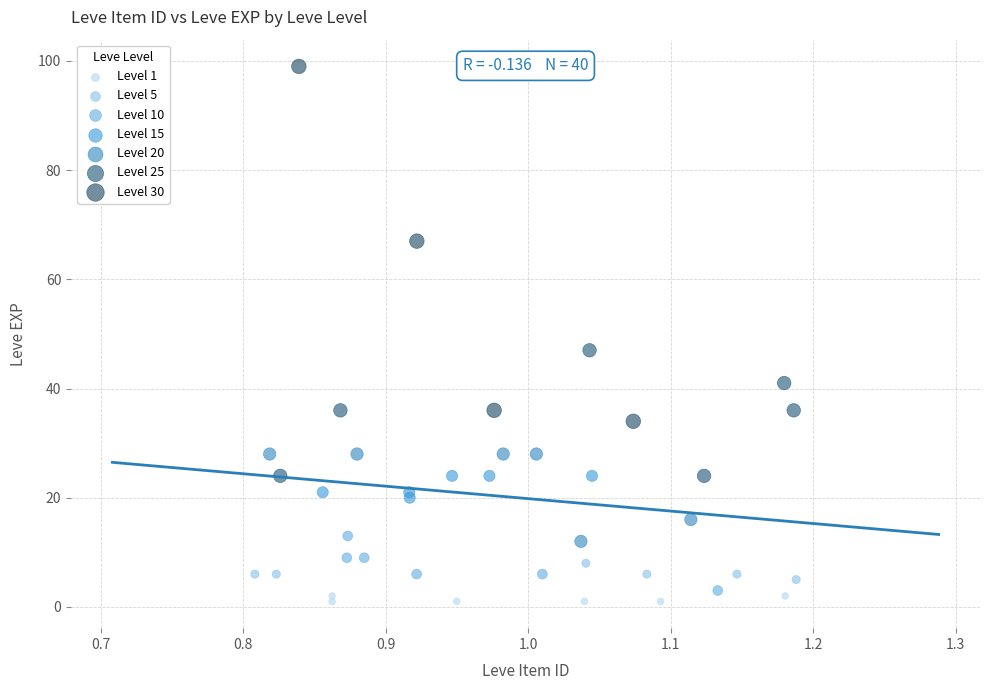

Which series contains the lowest Y value?

Level 1